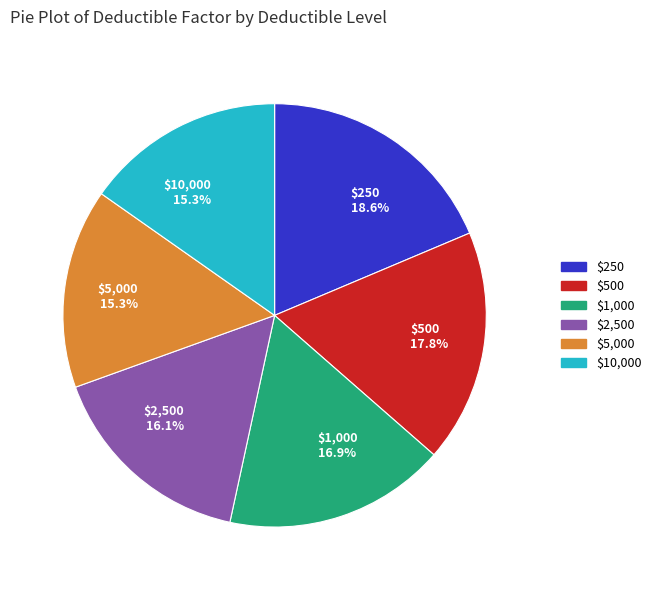

How many slices are in this pie chart?

6